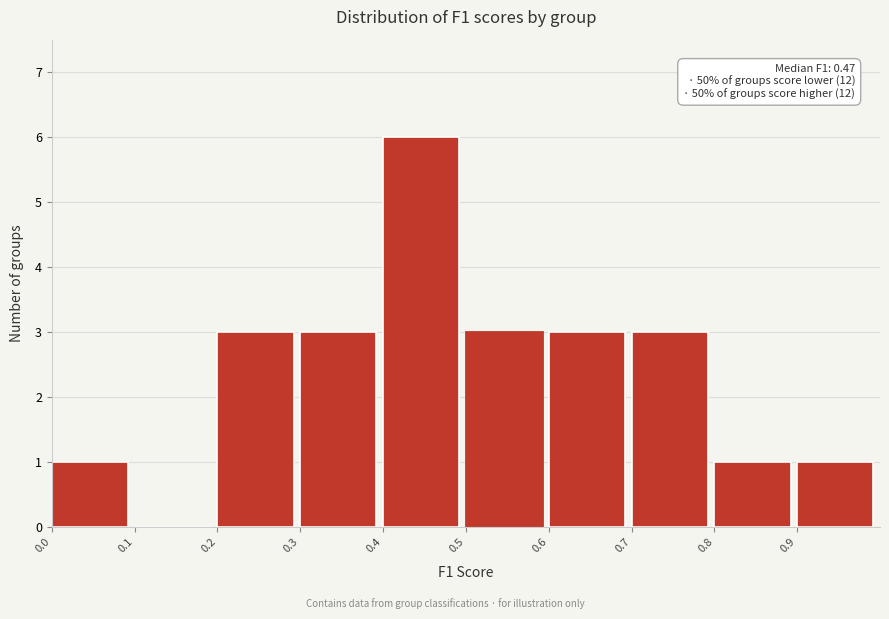

Which range on the x-axis has the tallest bar?

0.4 to 0.5